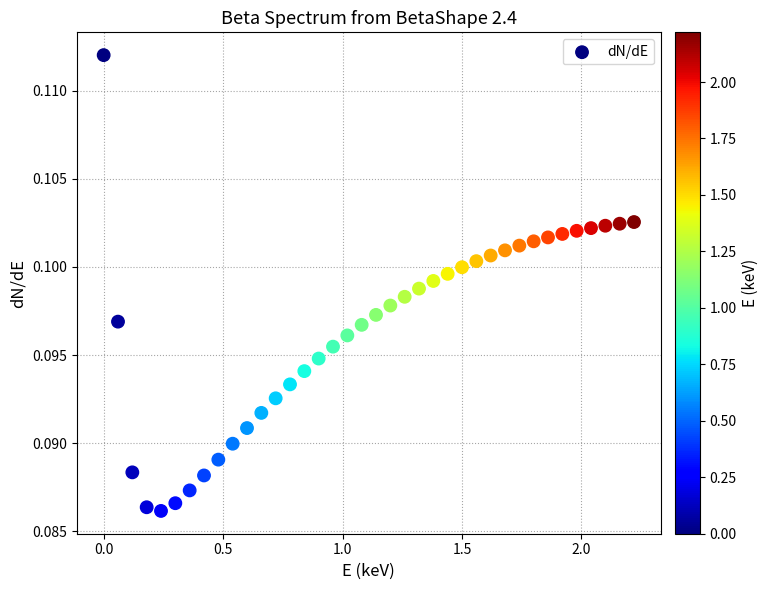

What is the range of X values (max minus min)?

2.2